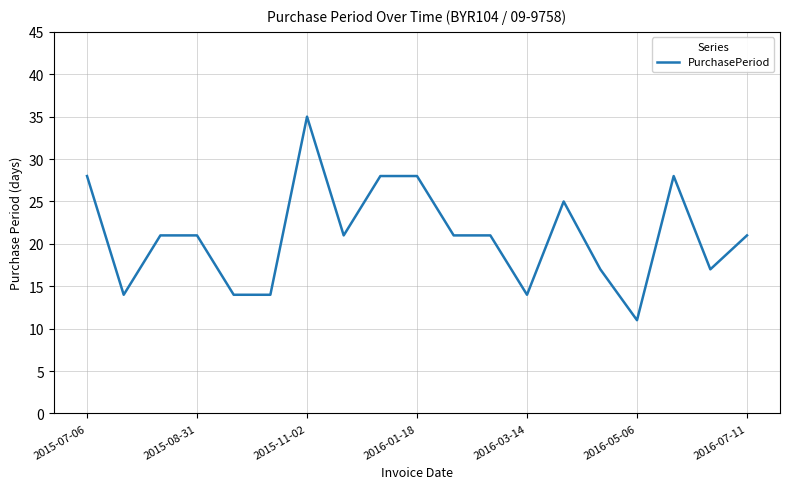

What is the difference between the second highest and minimum values?

17